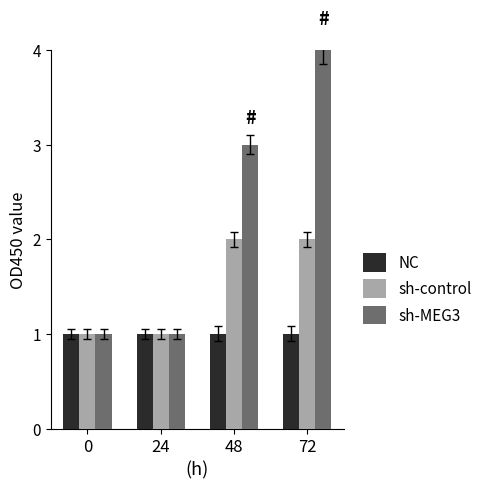

What is the value of the NC bar at the 4th from the left?

1